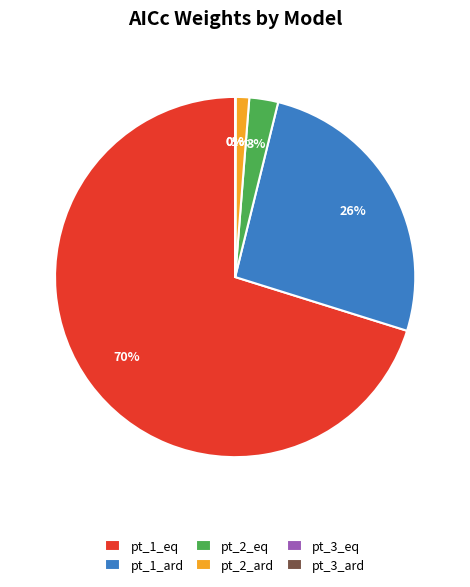

Which slice is the largest?

pt_1_eq